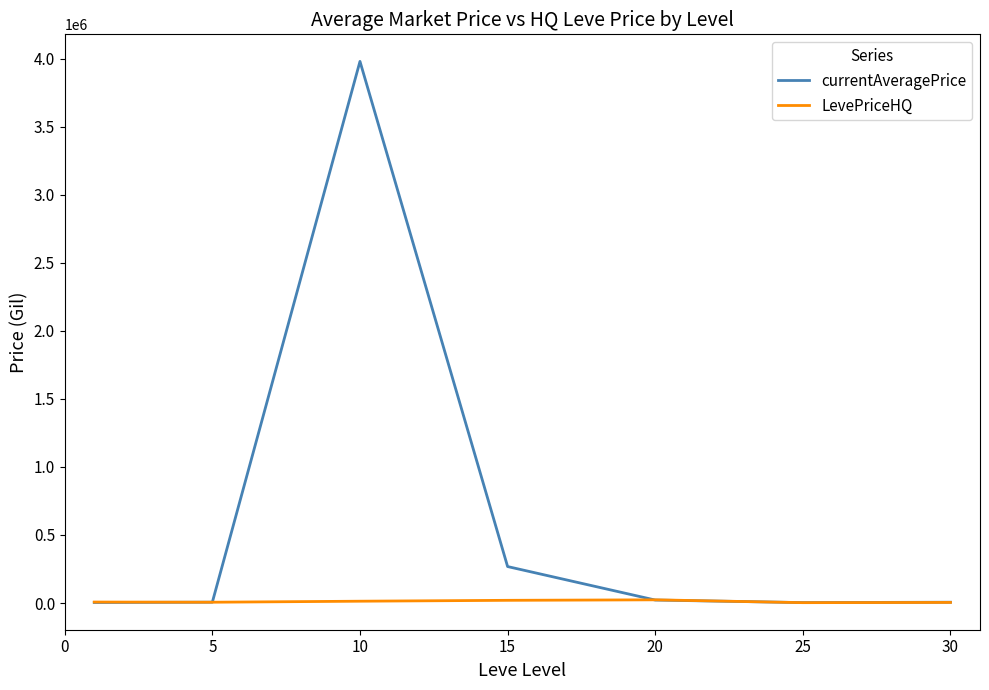

What is the minimum value for currentAveragePrice?

3140.4